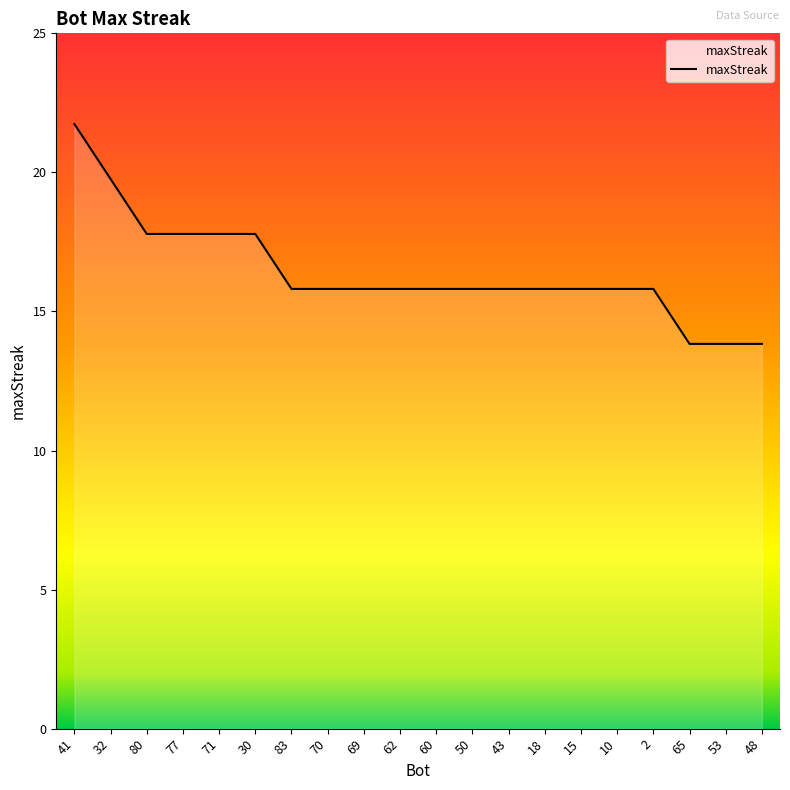

What is the label of the 13th point from the left?

43